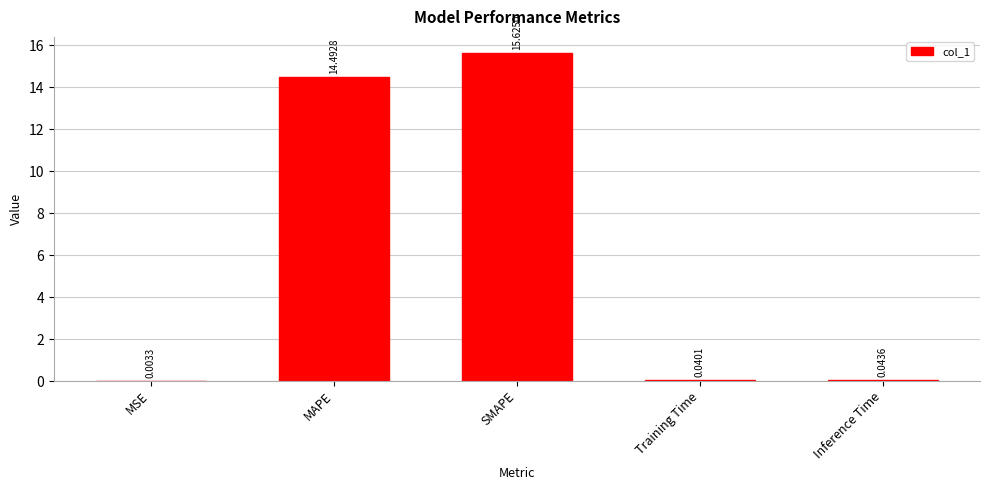

What is the sum of all values?

30.2